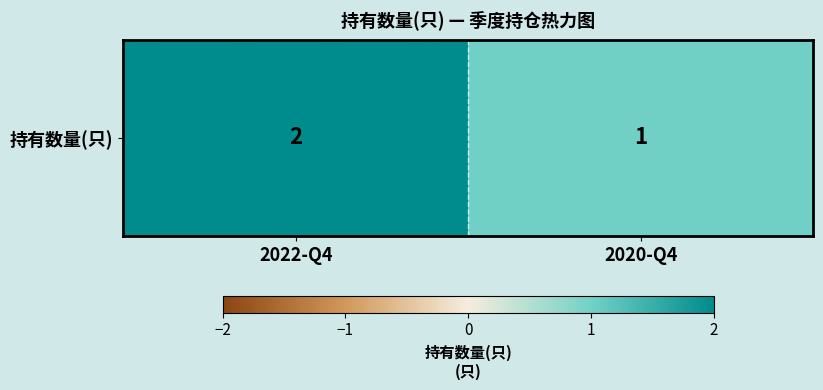

How many distinct data groups are displayed?

1